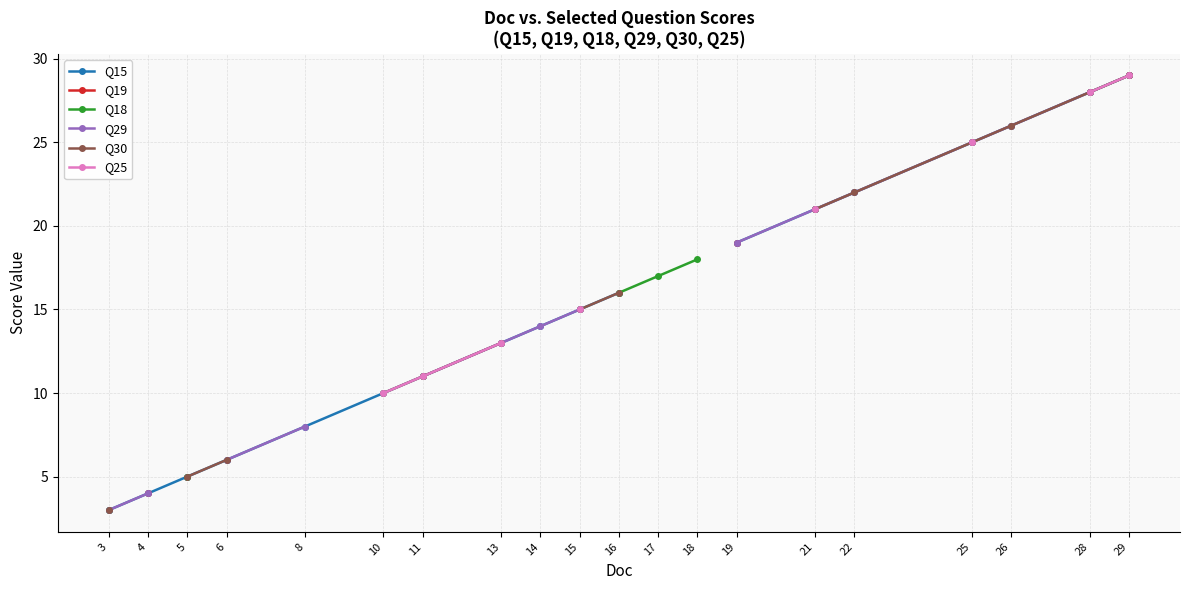

Does the chart have visible grid lines?

Yes